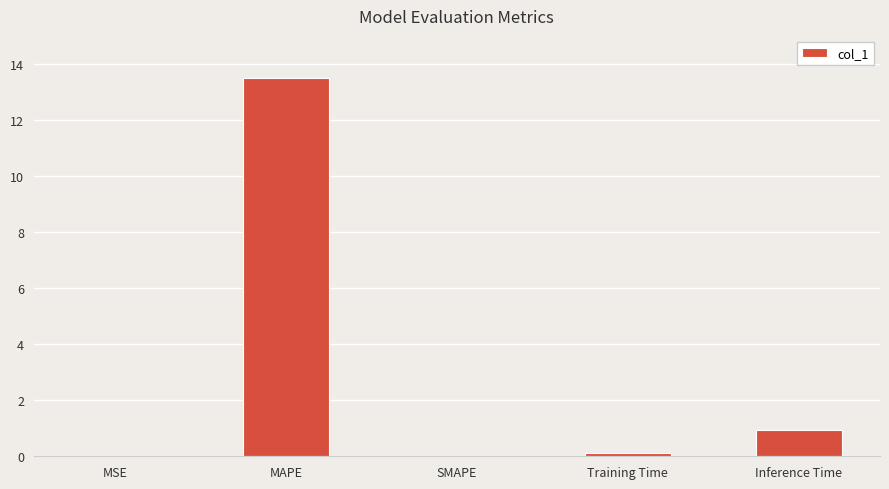

Does the chart contain stacked bars?

No